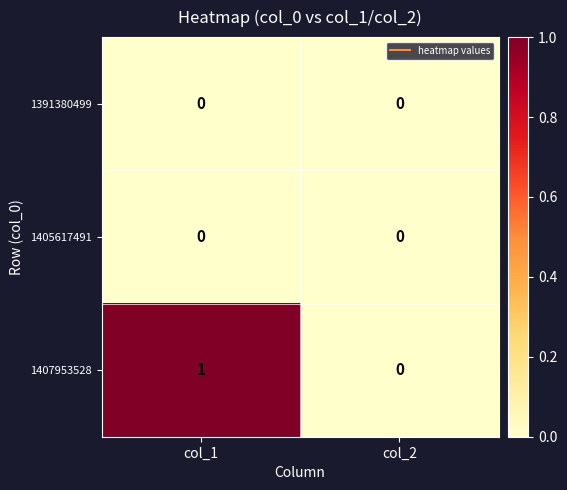

Which series has the largest total across all categories?

1407953528